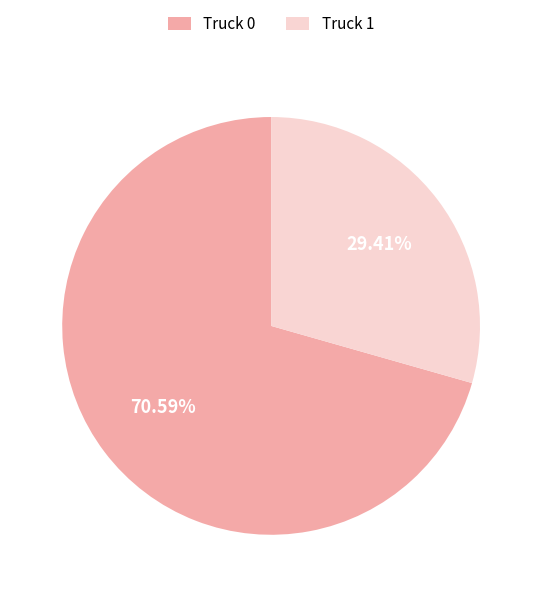

To the nearest percent, what is the average slice percentage?

50%